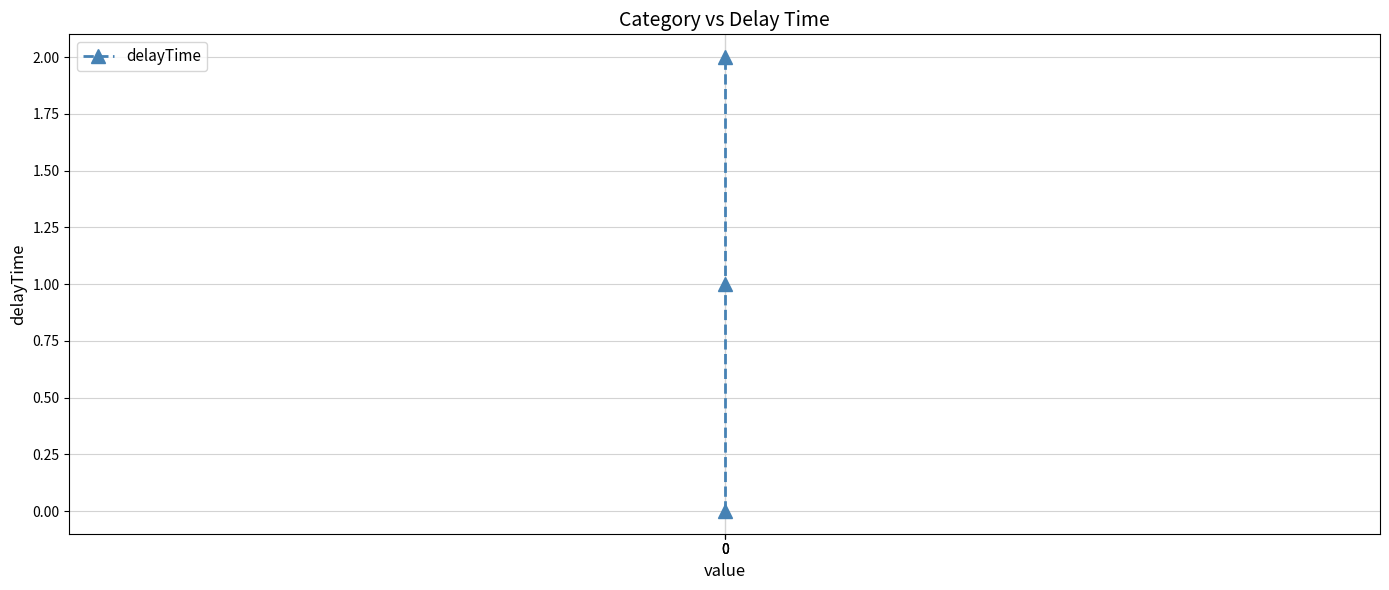

Is this an area chart (filled region under the line)?

No